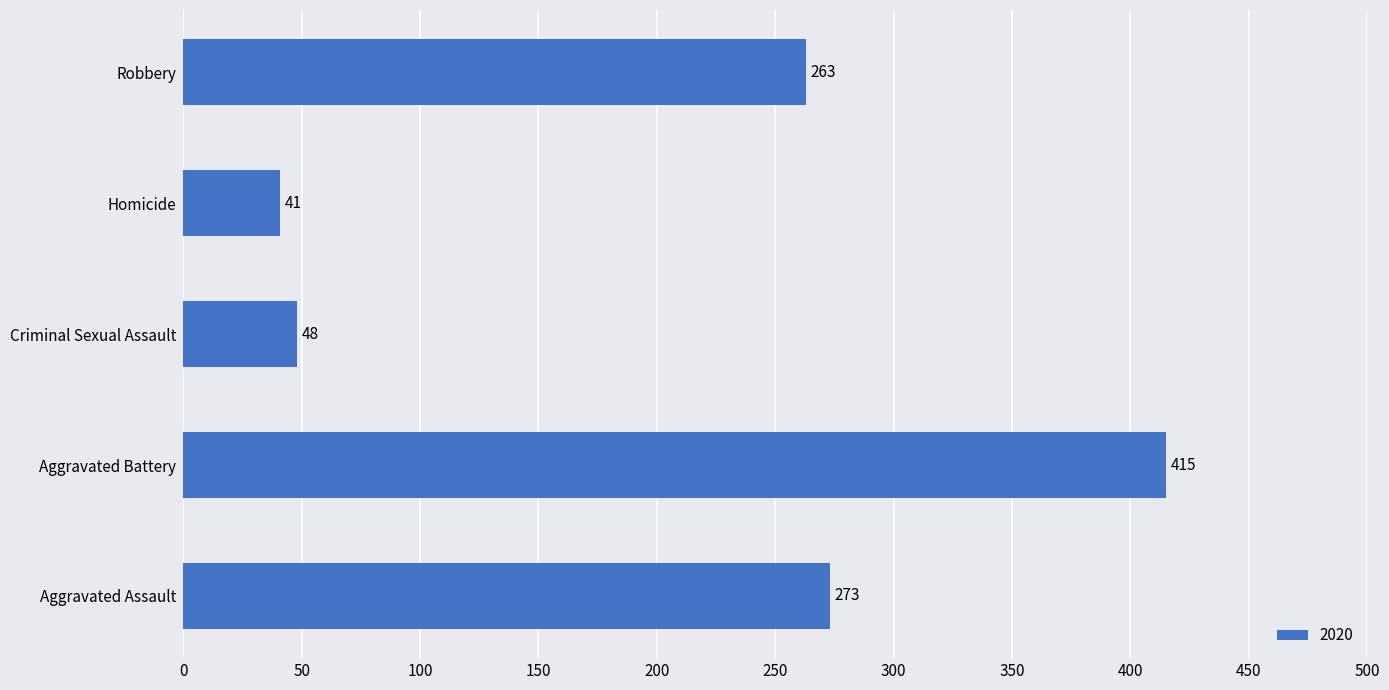

What is the average value?

208